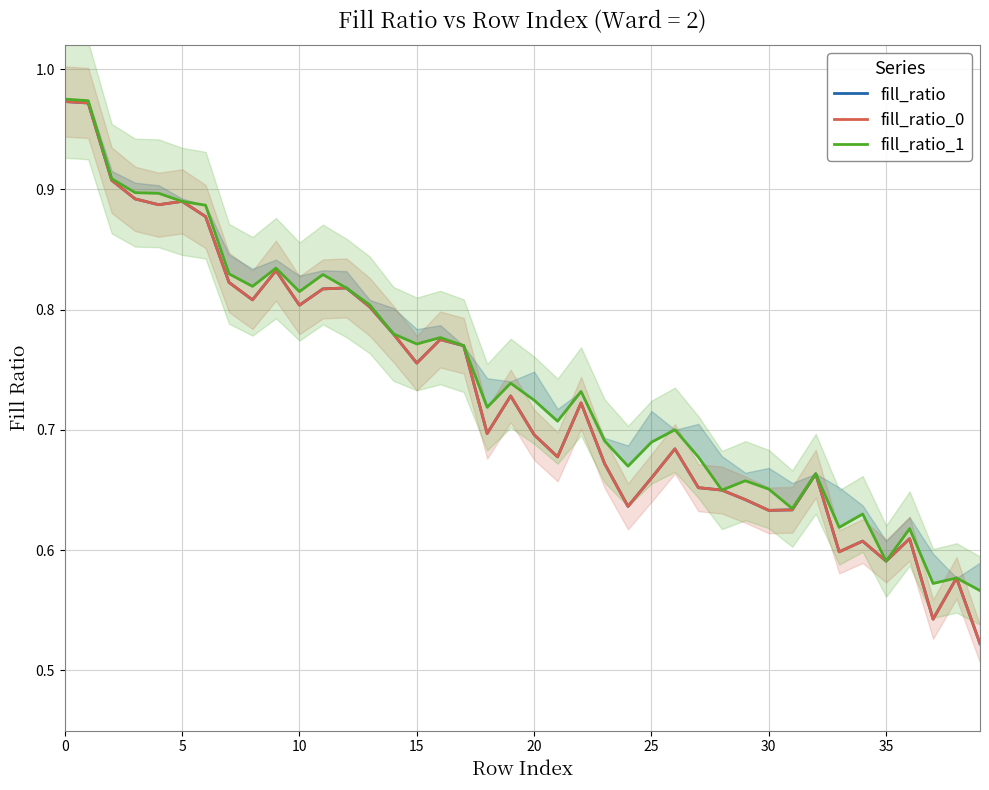

What is the sum of all fill_ratio values?

29.3